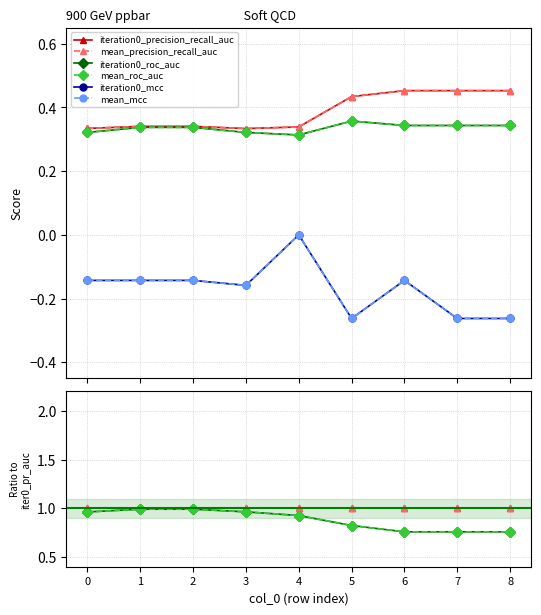

The mean_precision_recall_auc series shows 0.7 at 2. True or false?

False